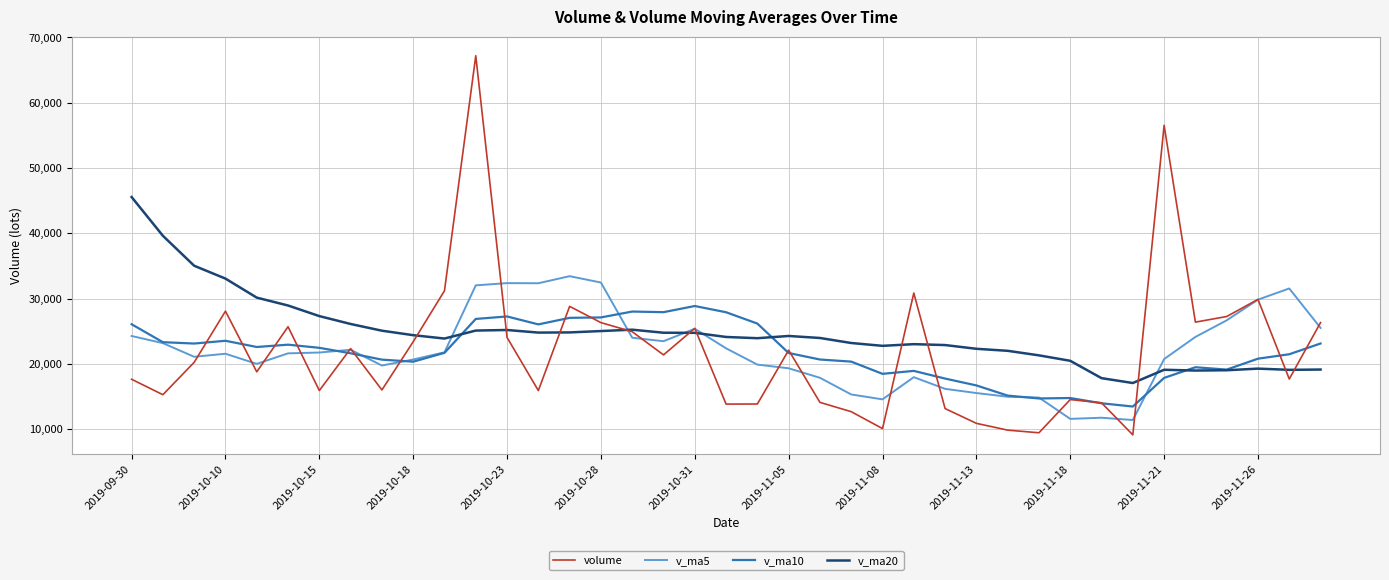

List the series in order of their peak value, lowest first.

v_ma10, v_ma5, v_ma20, volume